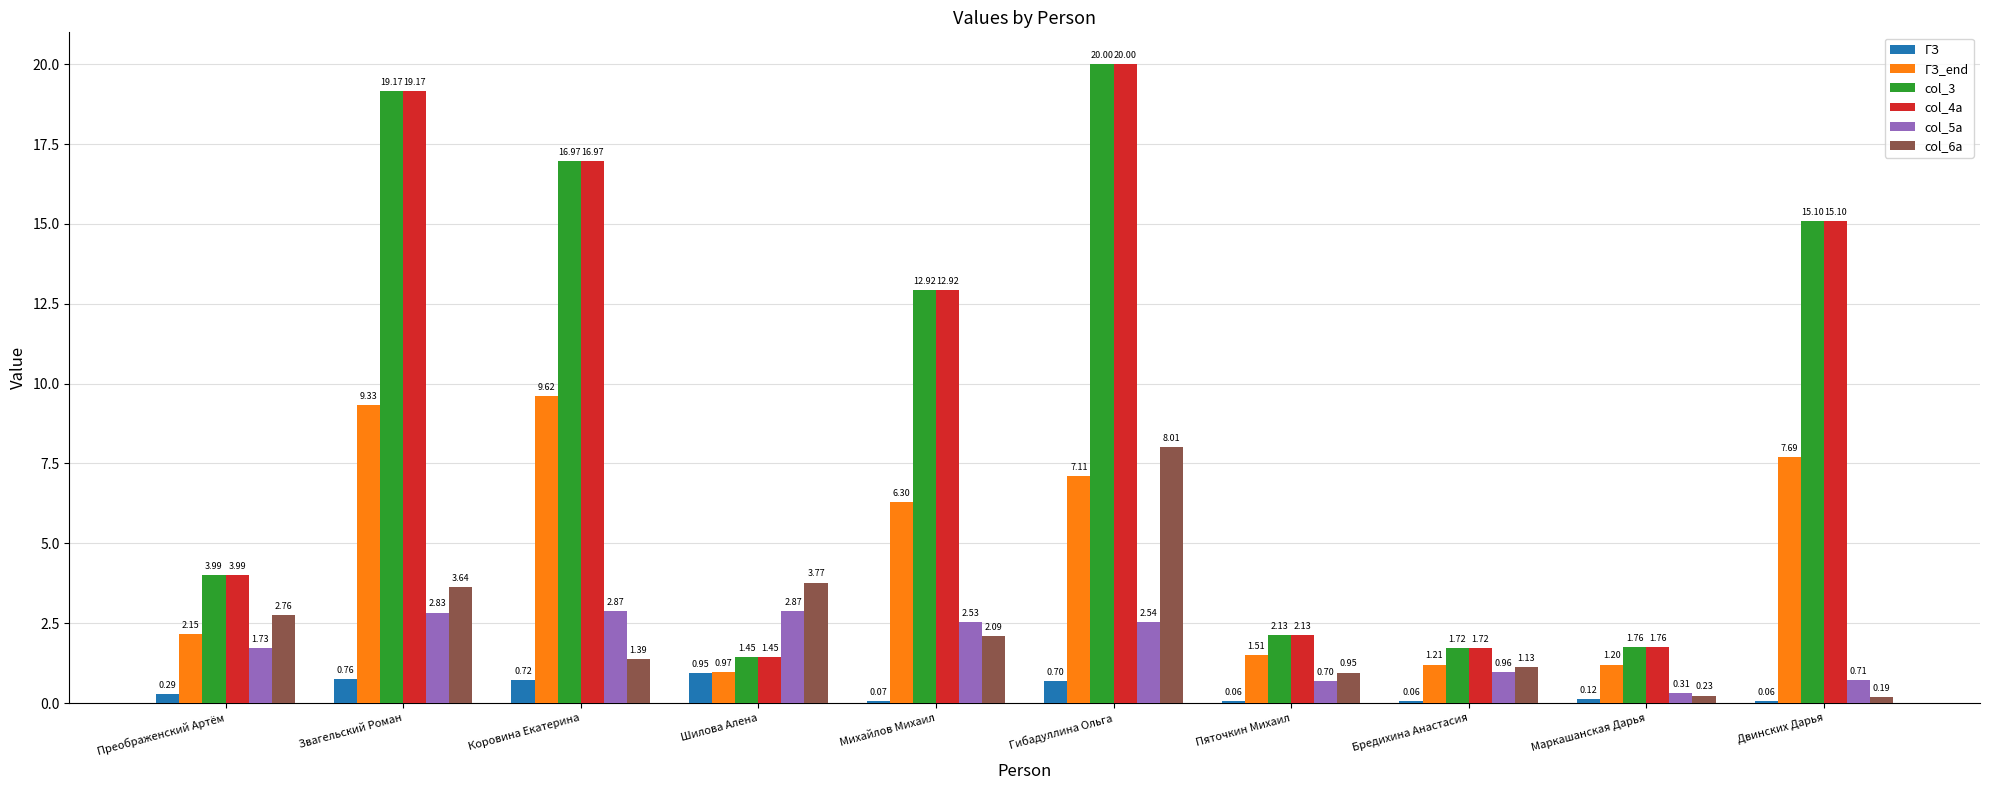

What is the sum of the col_6a values at Преображенский Артём and Пяточкин Михаил?

3.7